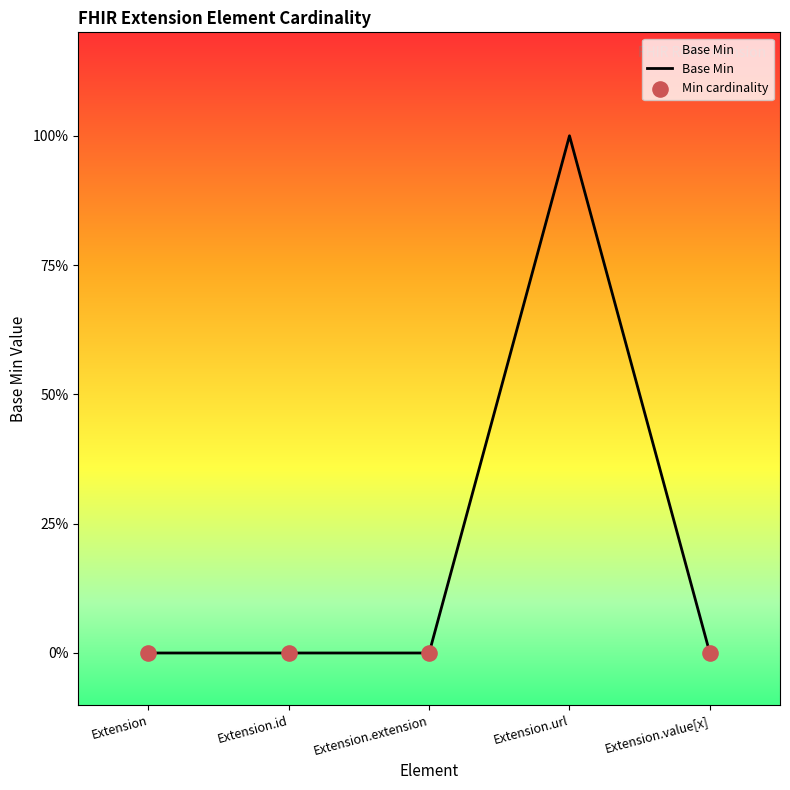

Between Extension.url and Extension.value[x], which is larger?

Extension.url